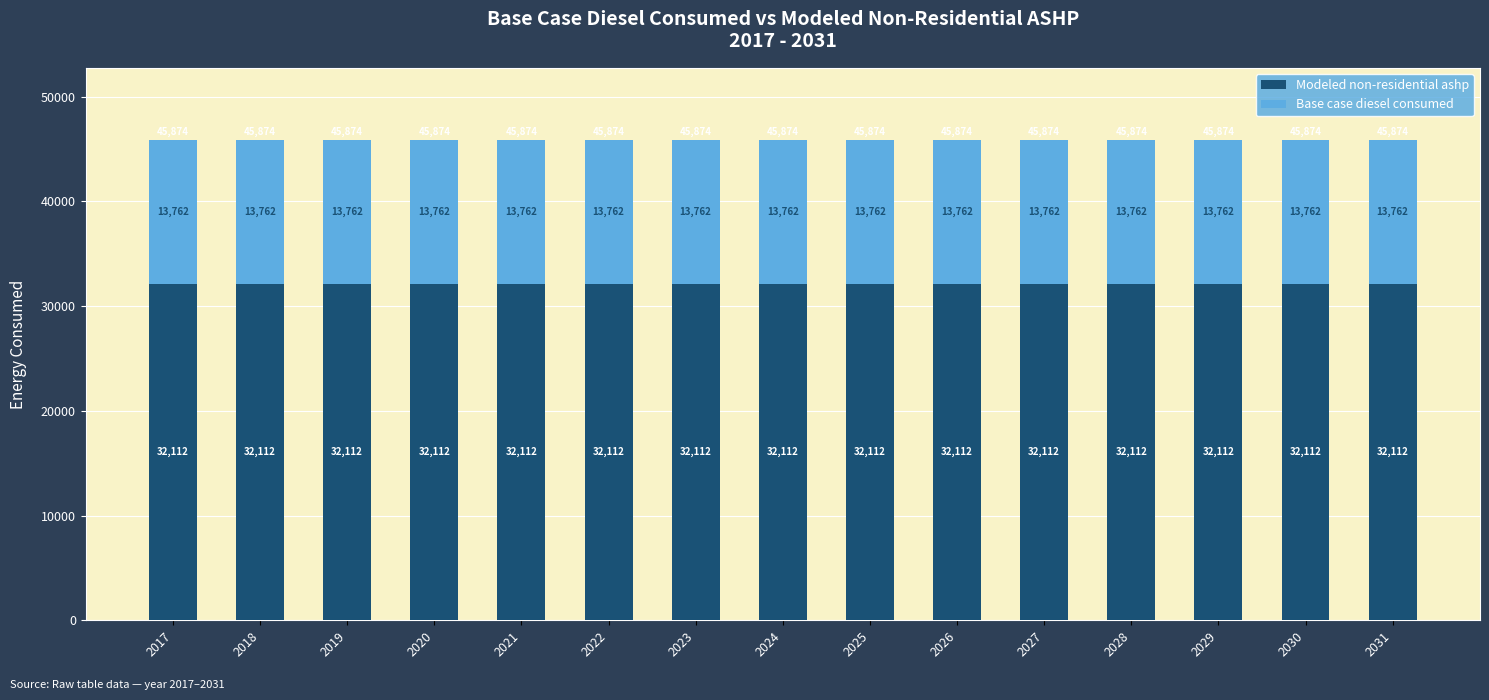

What is the average value of the Modeled non-residential ashp series?

32112.0